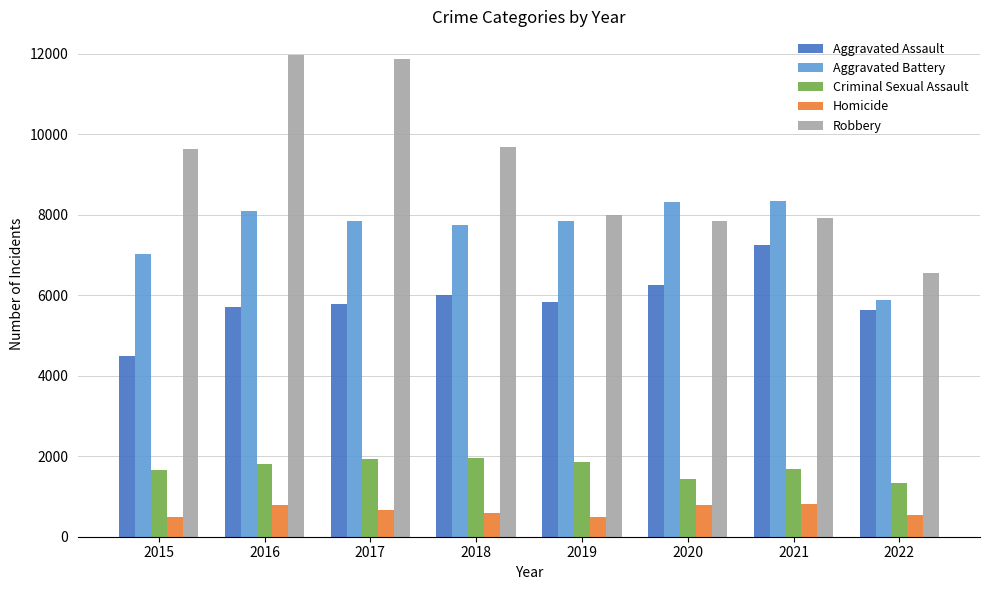

What is the greatest value displayed?

11960